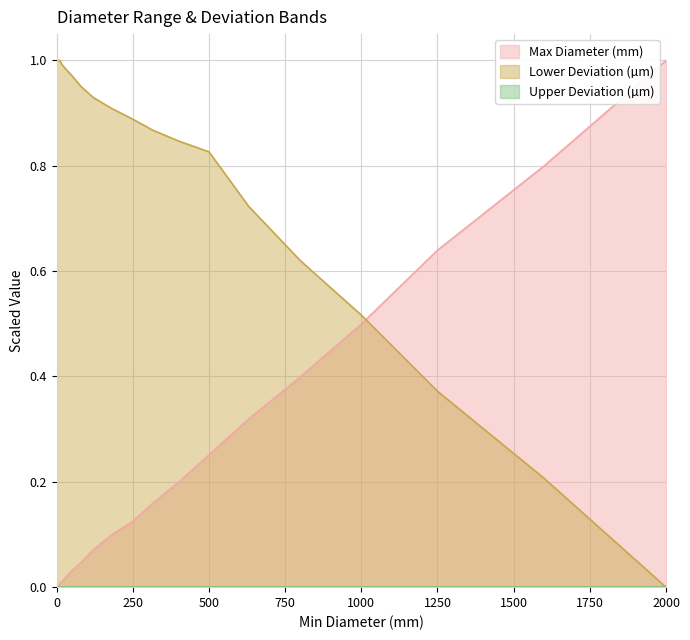

Rank the categories by Max Diameter (mm) value from lowest to highest.

0, 2.5, 10, 18, 30, 50, 80, 120, 180, 250, 315, 400, 500, 630, 800, 1000, 1250, 1600, 2000